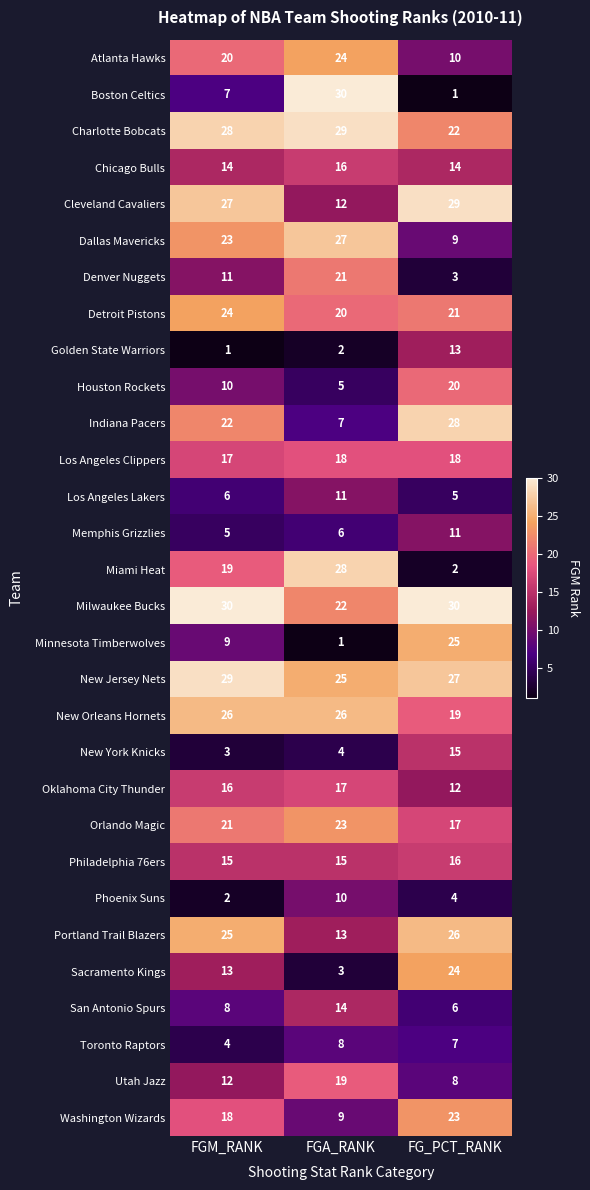

Which series has the largest total across all categories?

Milwaukee Bucks